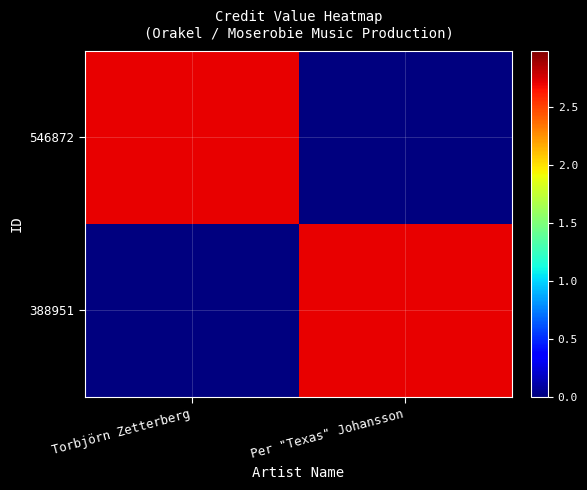

Reading right to left, list all the values displayed in this chart.

546872: Per "Texas" Johansson=0	Torbjörn Zetterberg=2710089
388951: Per "Texas" Johansson=2710089	Torbjörn Zetterberg=0